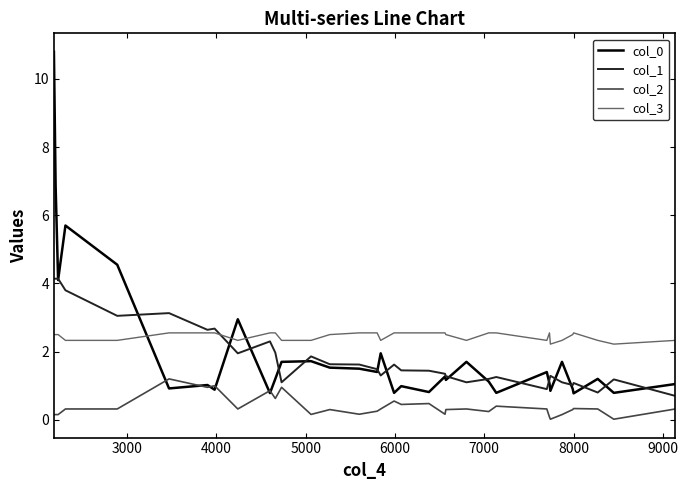

Is this an area chart (filled region under the line)?

No